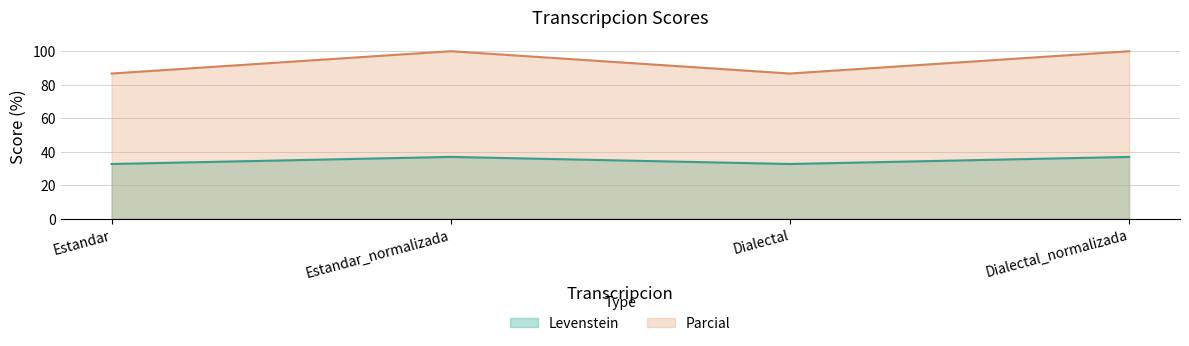

What is the sum of the Levenstein values at Estandar and Estandar_normalizada?

69.5